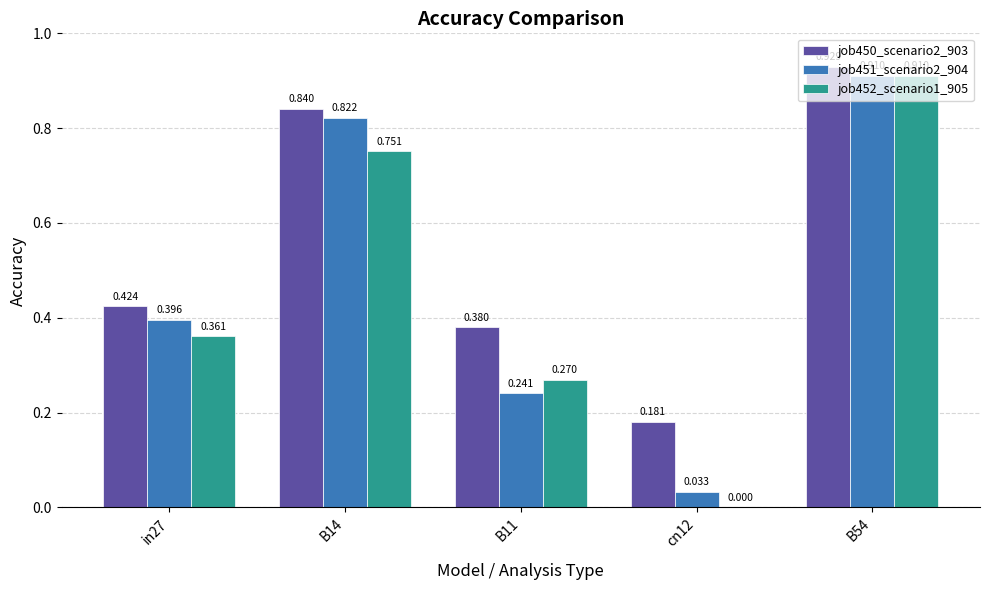

Reading left to right, what are all the values shown in this chart?

job450_scenario2_903: in27=0.4	B14=0.8	B11=0.4	cn12=0.2	B54=0.9
job451_scenario2_904: in27=0.4	B14=0.8	B11=0.2	cn12=0.0	B54=0.9
job452_scenario1_905: in27=0.4	B14=0.8	B11=0.3	cn12=0.0	B54=0.9